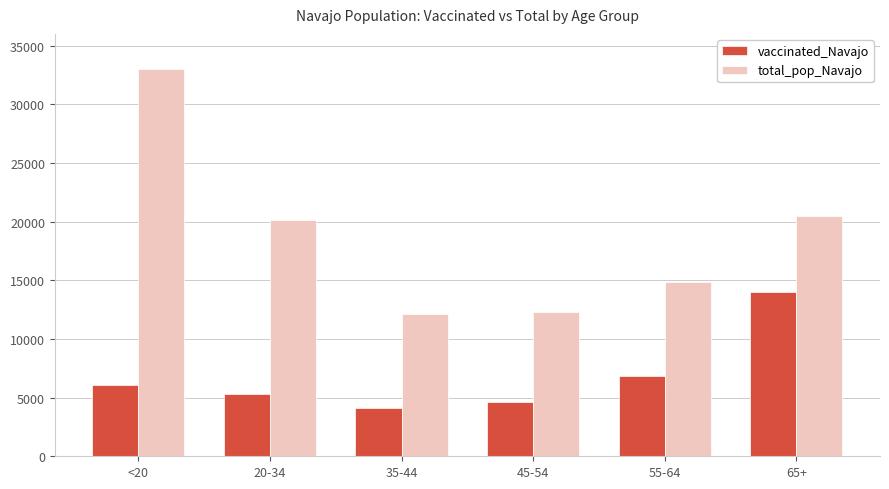

Which series has the largest range (max minus min)?

total_pop_Navajo